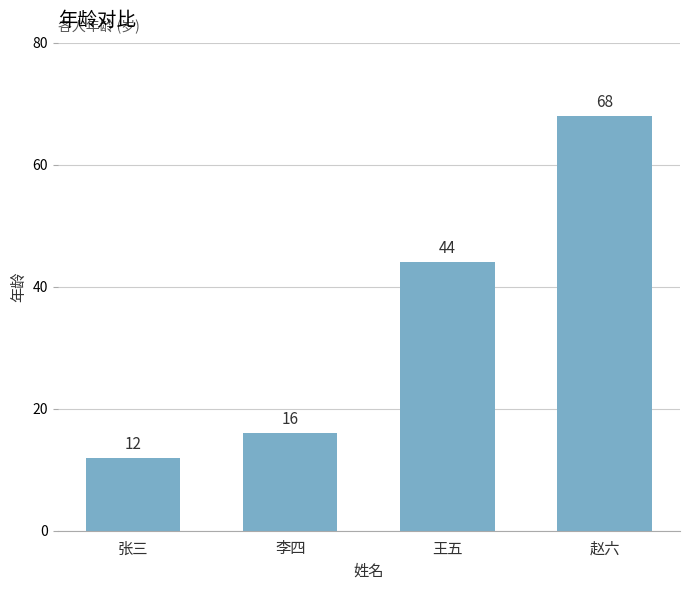

What is the change in value from 张三 to 赵六?

+56